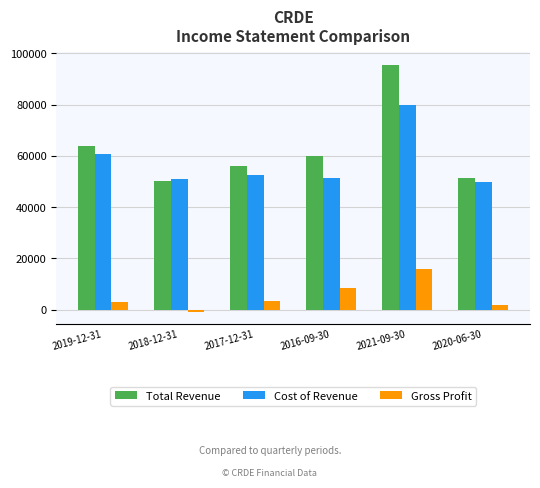

Does the chart contain any negative values?

Yes